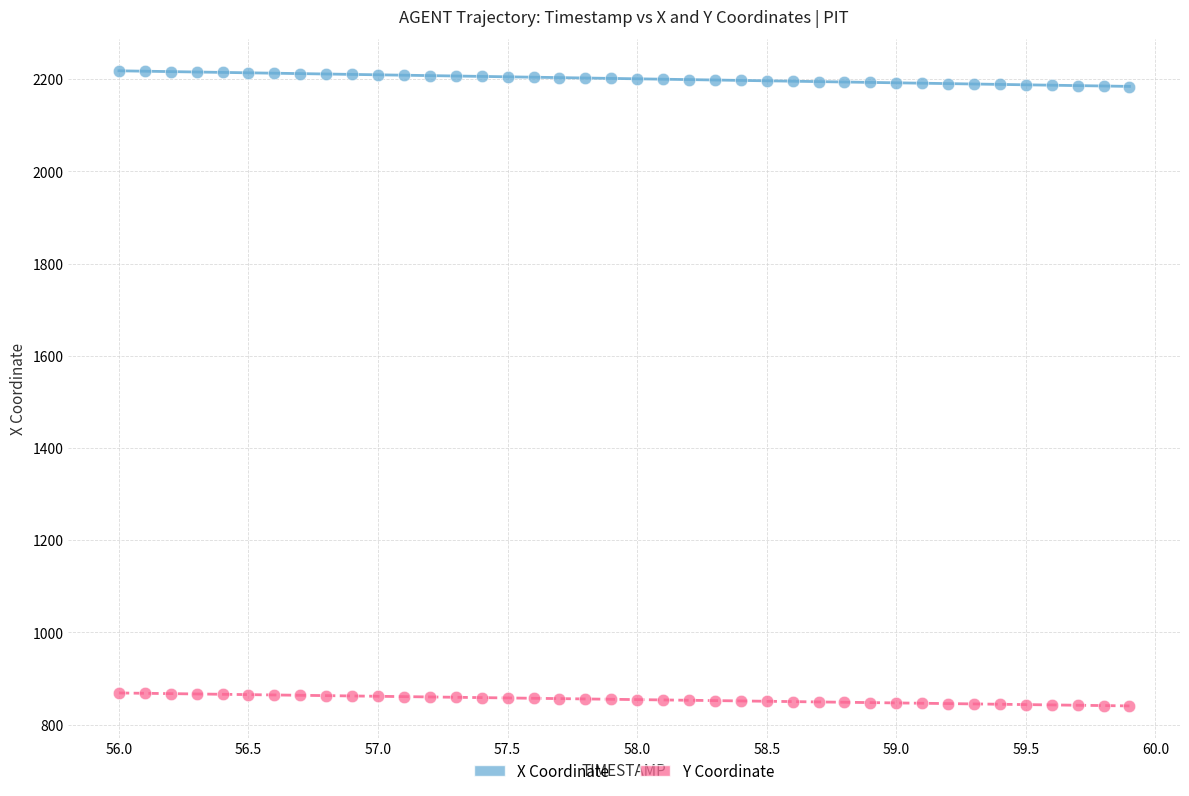

Which series contains the lowest Y value?

Y Coordinate